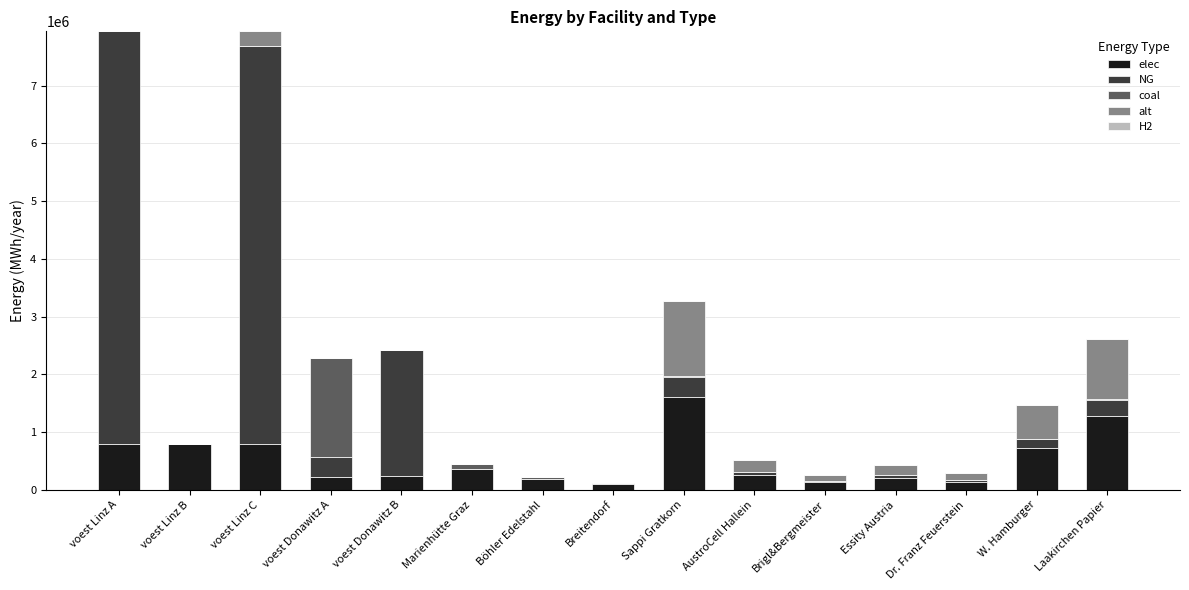

At which label does elec reach its peak?

Sappi Gratkorn